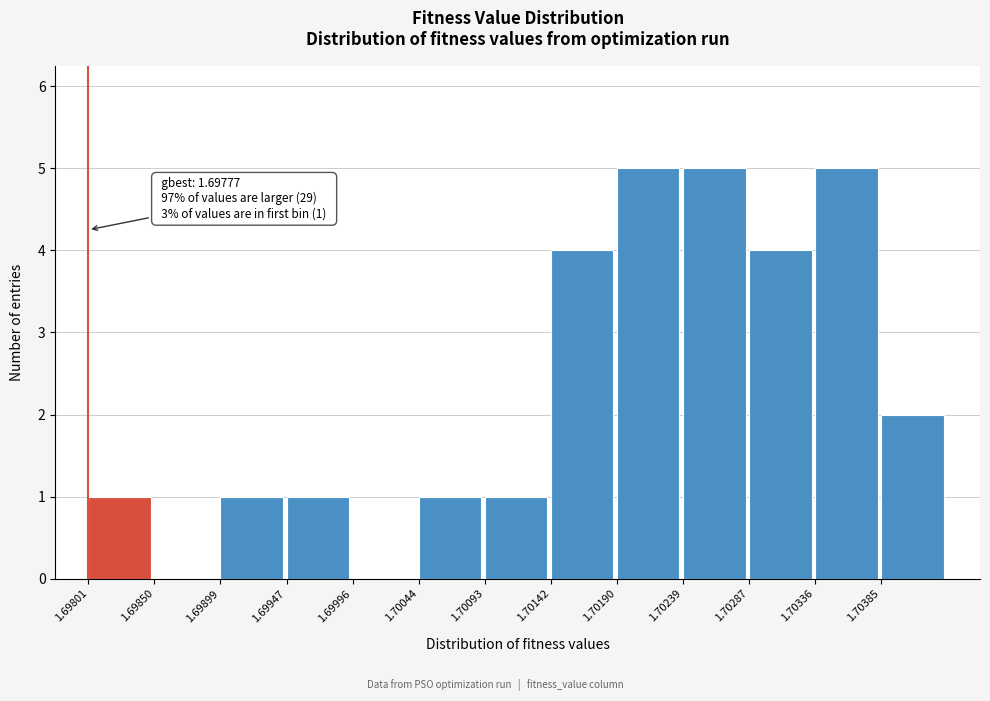

Reading right to left, what are all the values shown in this chart?

1.70385=2	1.70336=5	1.70287=4	1.70239=5	1.70190=5	1.70142=4	1.70093=1	1.70044=1	1.69996=0	1.69947=1	1.69899=1	1.69850=0	1.69801=1